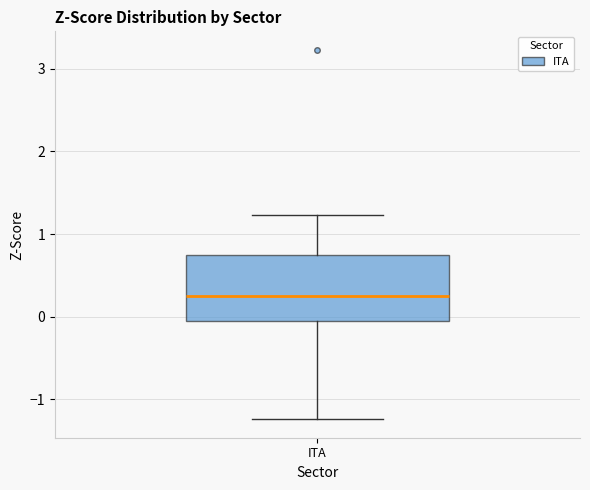

Read this box plot against the y-axis: the position of the median line, the range covered by the box, and the ends of both whiskers. The values are not printed on the chart, so give them approximately, as read against the axis.

median 0.3, box -0.1 to 0.7, whiskers -1.2 to 1.2